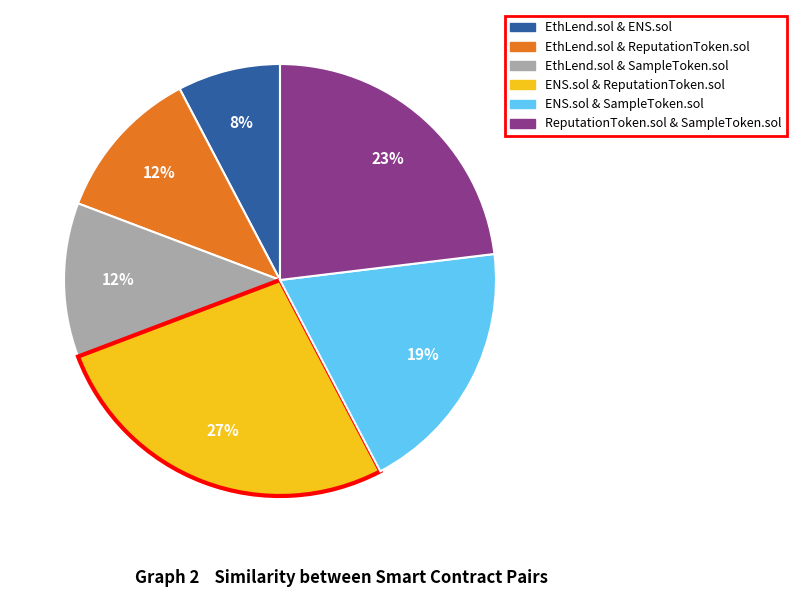

Between ReputationToken.sol & SampleToken.sol and EthLend.sol & ENS.sol, which is larger?

ReputationToken.sol & SampleToken.sol